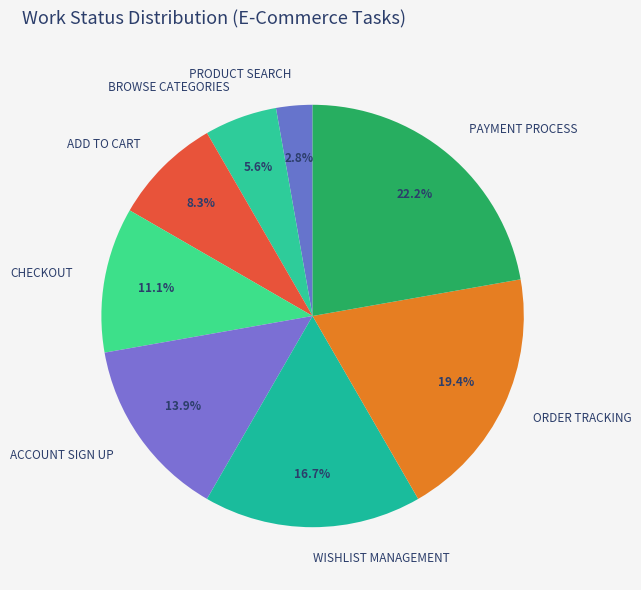

Do ORDER TRACKING and PAYMENT PROCESS together represent more than half of the pie?

No